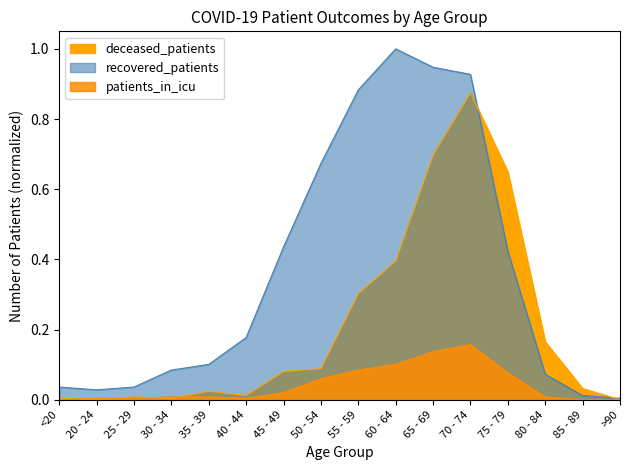

Rank the series by their maximum value, from lowest to highest.

patients_in_icu, deceased_patients, recovered_patients